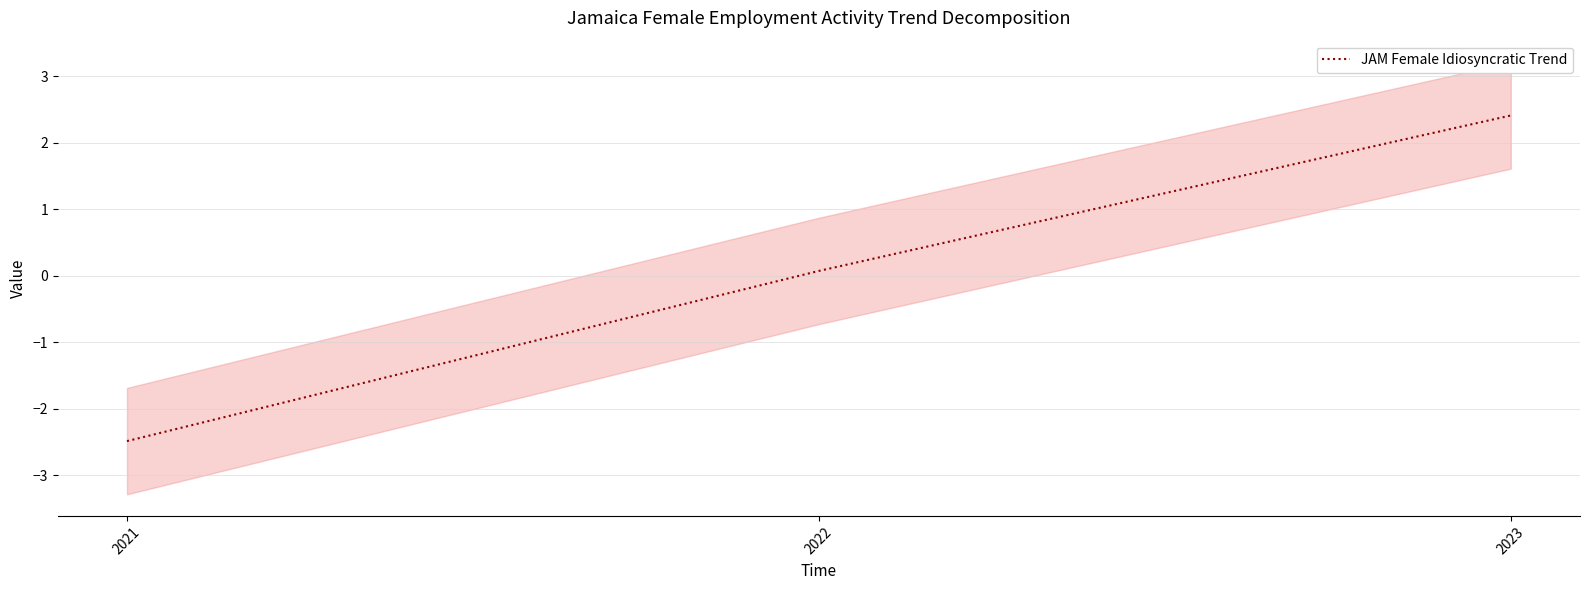

What is the change in value from 2022 to 2023?

+2.3